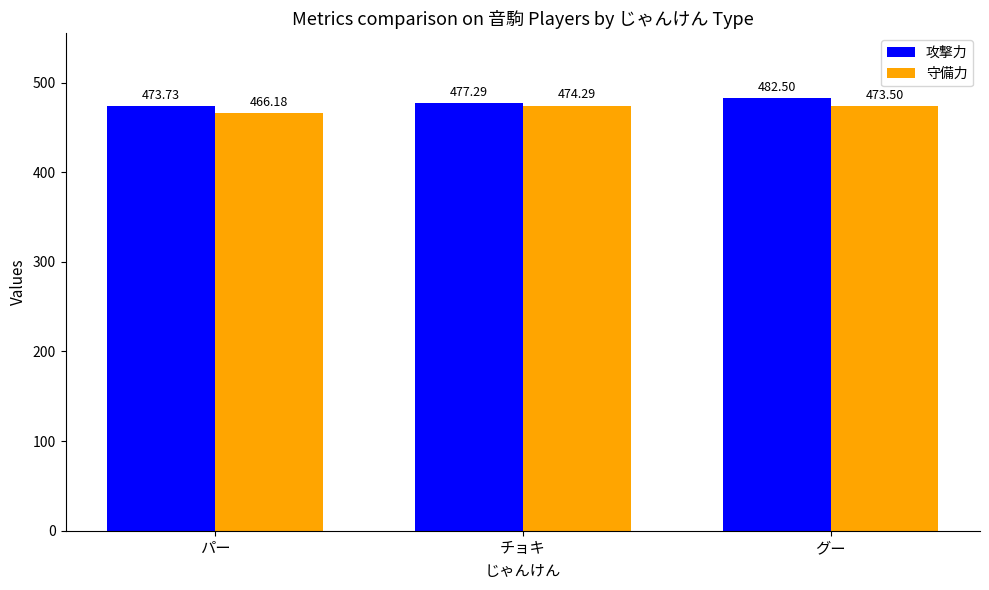

What is the lowest value of the 攻撃力 series?

473.7